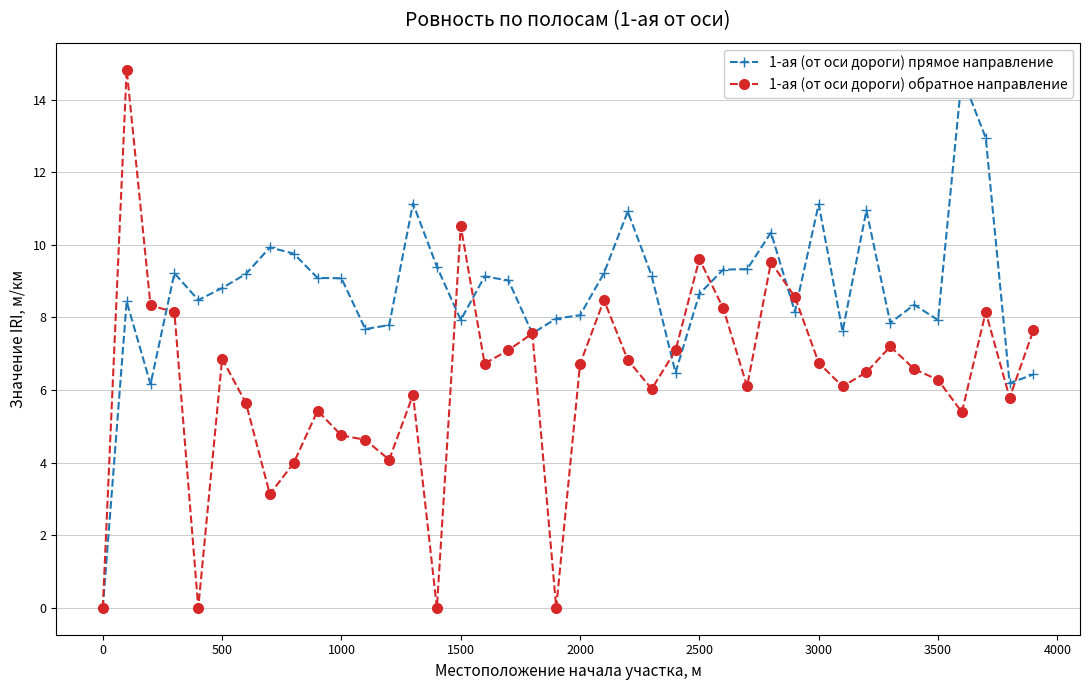

What is the highest value of the 1-ая (от оси дороги) обратное направление series?

14.8